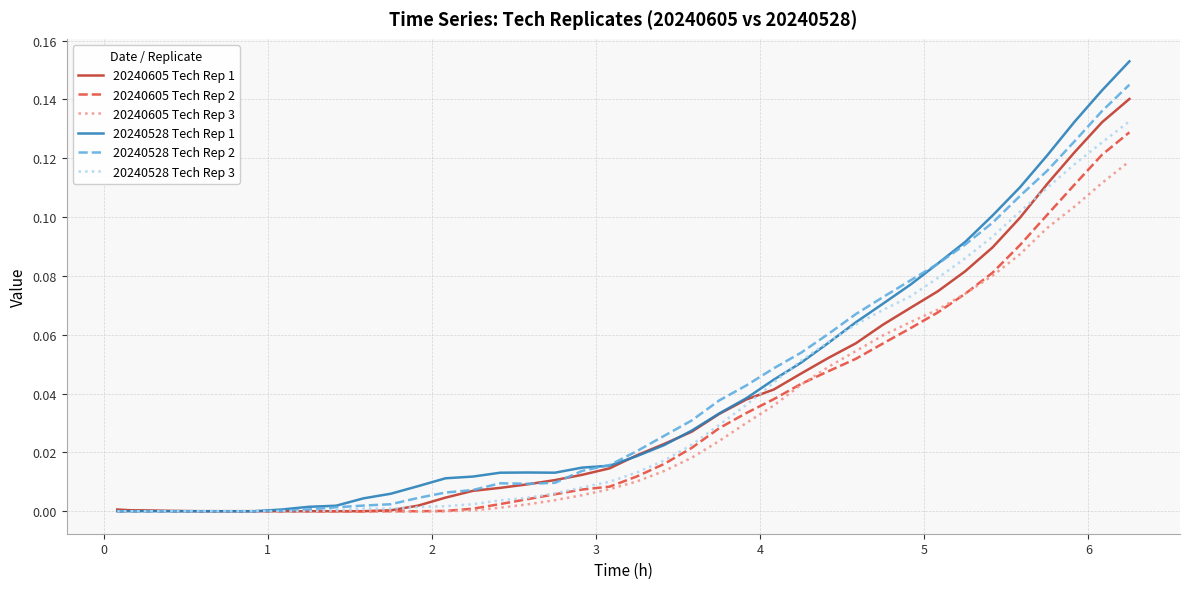

Which series has the widest spread of values?

20240528 Tech Rep 1